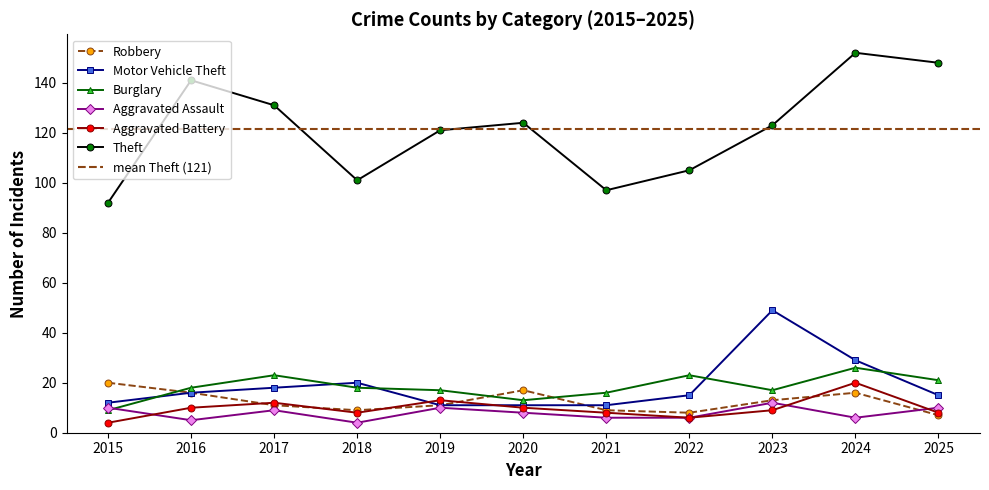

Which series ends up on top after the final intersection of Motor Vehicle Theft and Robbery?

Motor Vehicle Theft